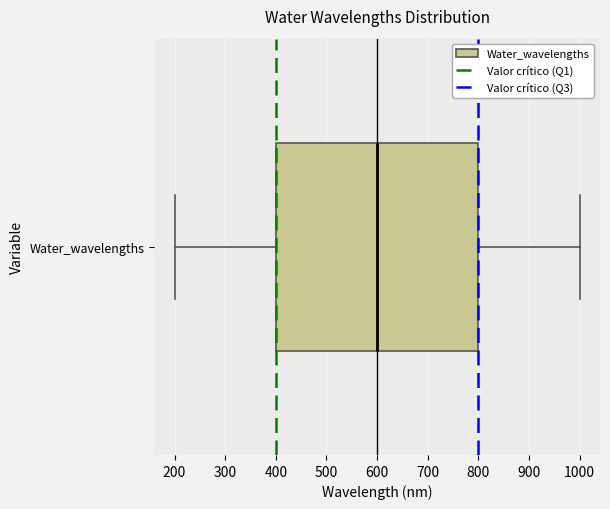

Where is the left edge of the box for Water_wavelengths on the x-axis? The values are not printed on the chart, so give them approximately, as read against the axis.

400